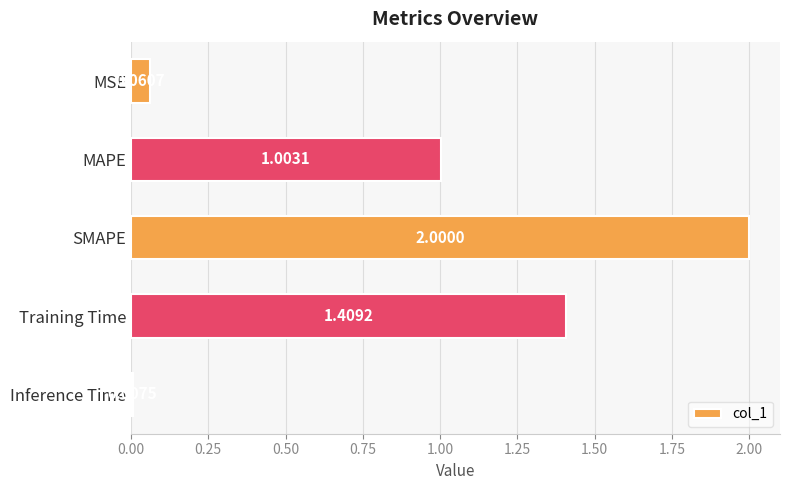

Between MSE and Training Time, which is larger?

Training Time